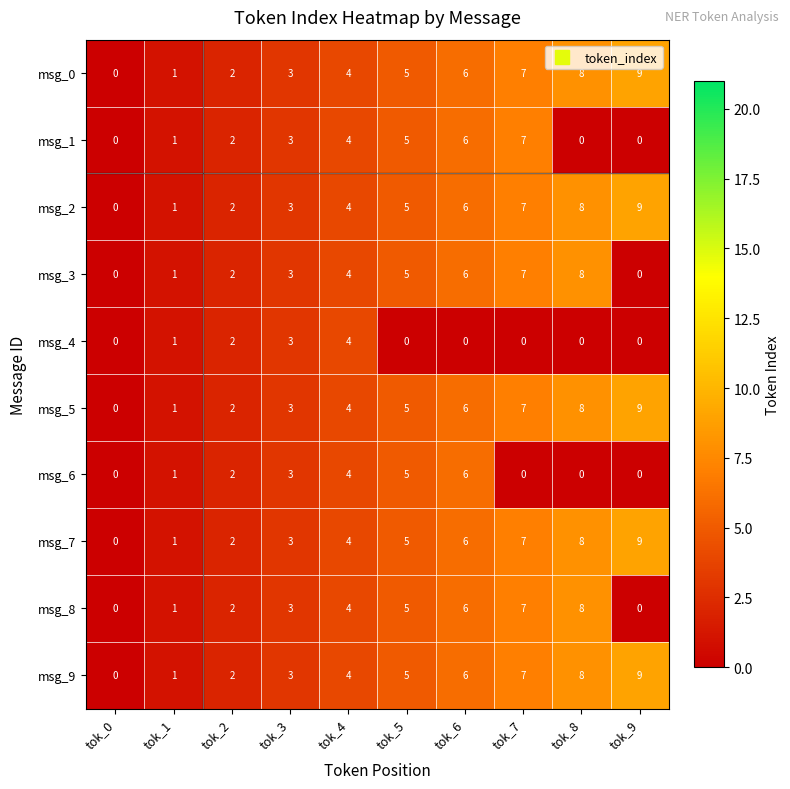

What is the difference between the second highest and minimum values in the msg_5 series?

8